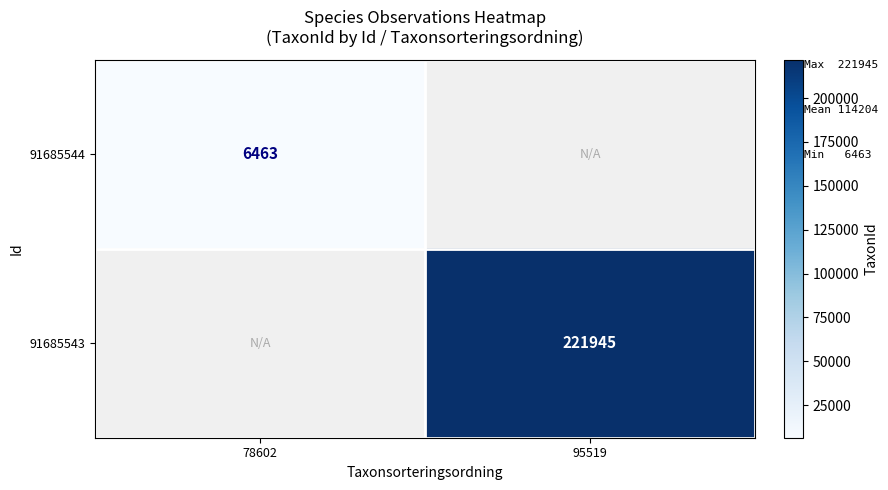

True or false: 91685543 has a value of 221945 at 95519.

True